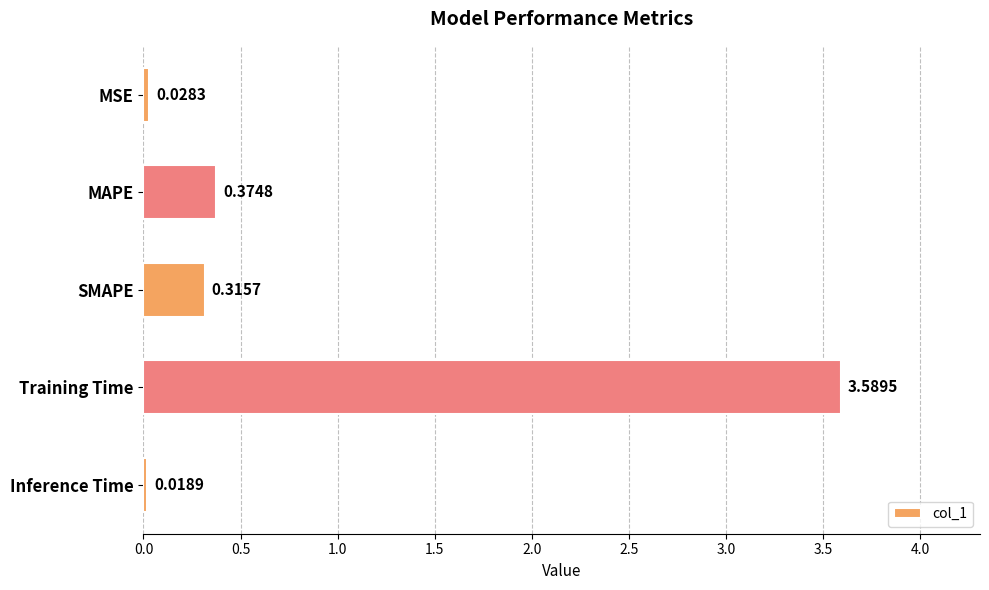

How many series are shown in this chart?

1